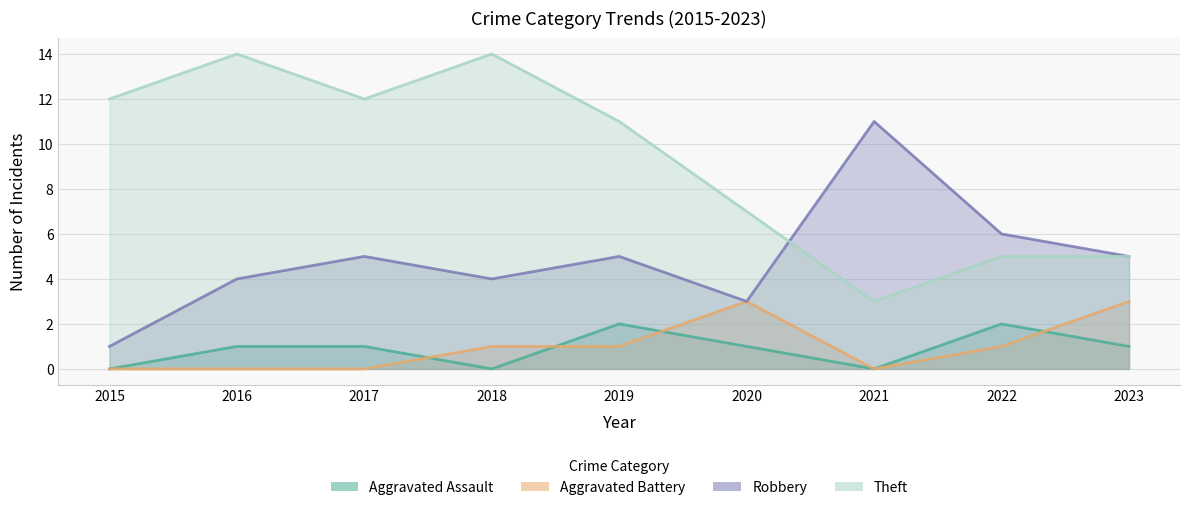

Reading right to left, list all the values displayed in this chart.

Aggravated Assault: 1	2	0	1	2	0	1	1	0
Aggravated Battery: 3	1	0	3	1	1	0	0	0
Robbery: 5	6	11	3	5	4	5	4	1
Theft: 5	5	3	7	11	14	12	14	12